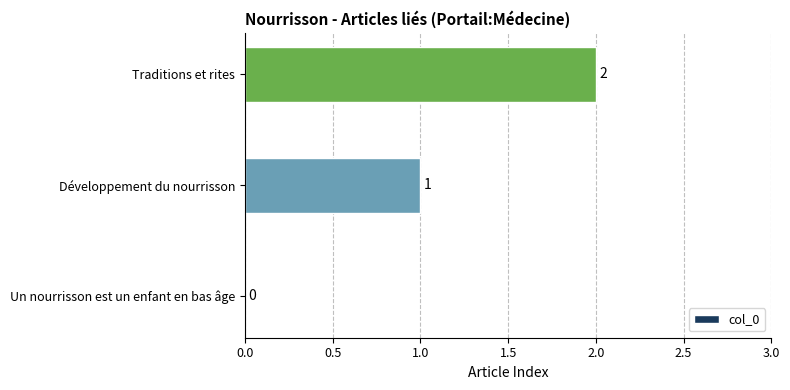

What is the greatest value displayed?

2